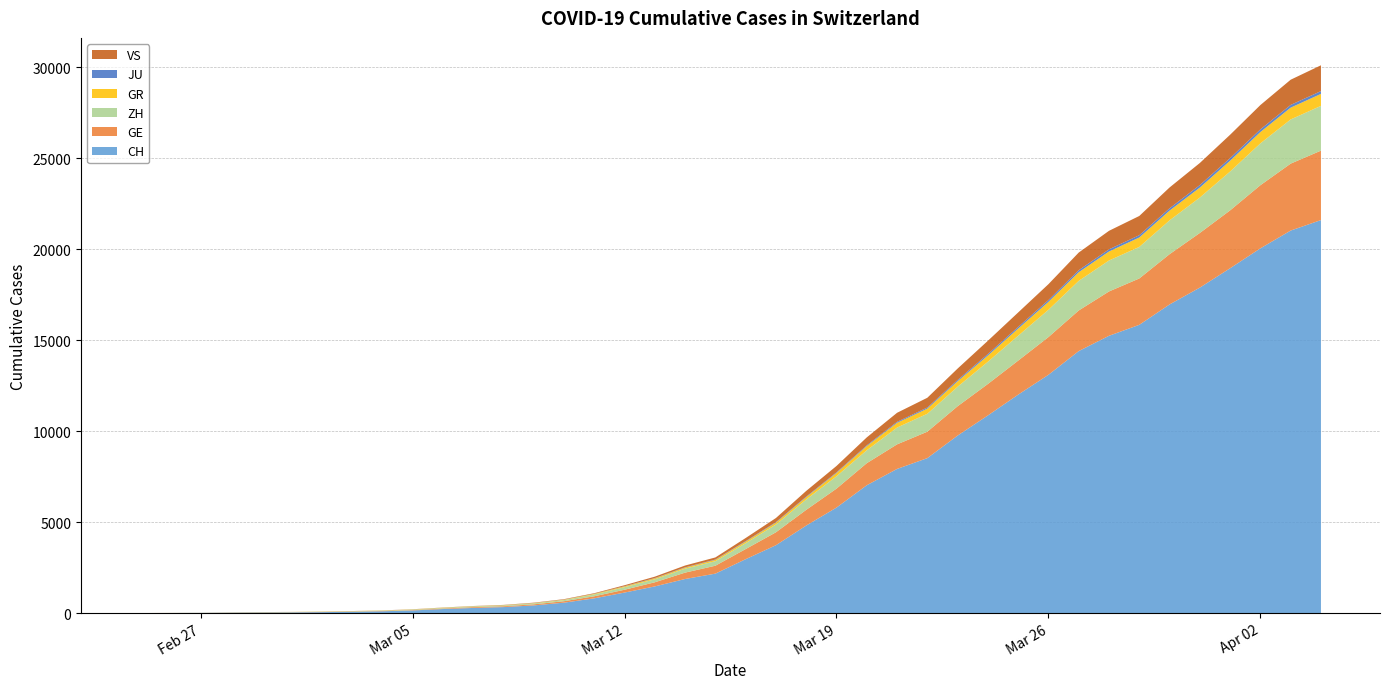

Reading left to right, what are all the values shown in this chart?

CH: 0	4	8	20	30	36	50	69	97	142	219	280	327	419	570	807	1125	1463	1870	2165	2959	3727	4807	5794	7022	7918	8512	9752	10858	12000	13091	14394	15235	15837	16957	17882	18946	20040	21017	21593
GE: 0	1	1	5	9	10	11	14	16	20	30	43	45	60	80	114	155	227	351	435	556	710	863	1041	1212	1350	1453	1611	1729	1870	2073	2231	2436	2547	2761	3003	3180	3469	3678	3816
ZH: 0	0	2	2	6	7	10	13	15	23	29	34	40	49	62	101	140	163	218	250	326	429	568	679	711	925	984	1073	1221	1368	1500	1627	1701	1733	1859	1947	2136	2300	2428	2461
GR: 0	2	2	6	6	6	9	9	12	14	16	17	18	18	22	31	43	53	56	71	84	101	128	182	226	258	284	300	343	393	433	474	495	519	535	547	592	622	649	657
JU: 0	0	1	1	1	1	1	2	2	4	4	5	5	7	7	7	12	17	18	19	25	29	32	36	44	54	61	69	82	92	100	114	119	127	128	140	145	149	149	154
VS: 0	0	0	1	1	2	3	3	4	5	6	7	12	17	22	30	53	76	98	115	172	225	312	349	436	498	535	628	728	793	874	968	1017	1055	1144	1211	1282	1334	1385	1418